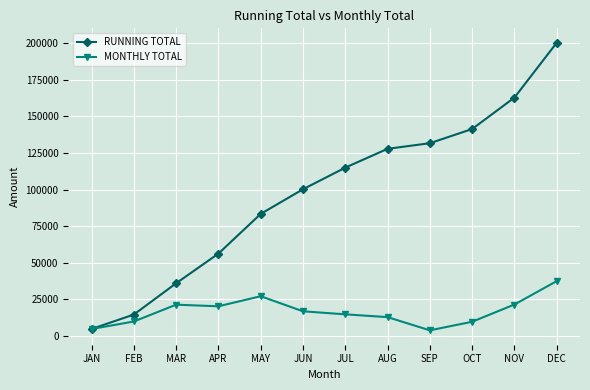

Does the chart display data point markers on the line(s)?

Yes